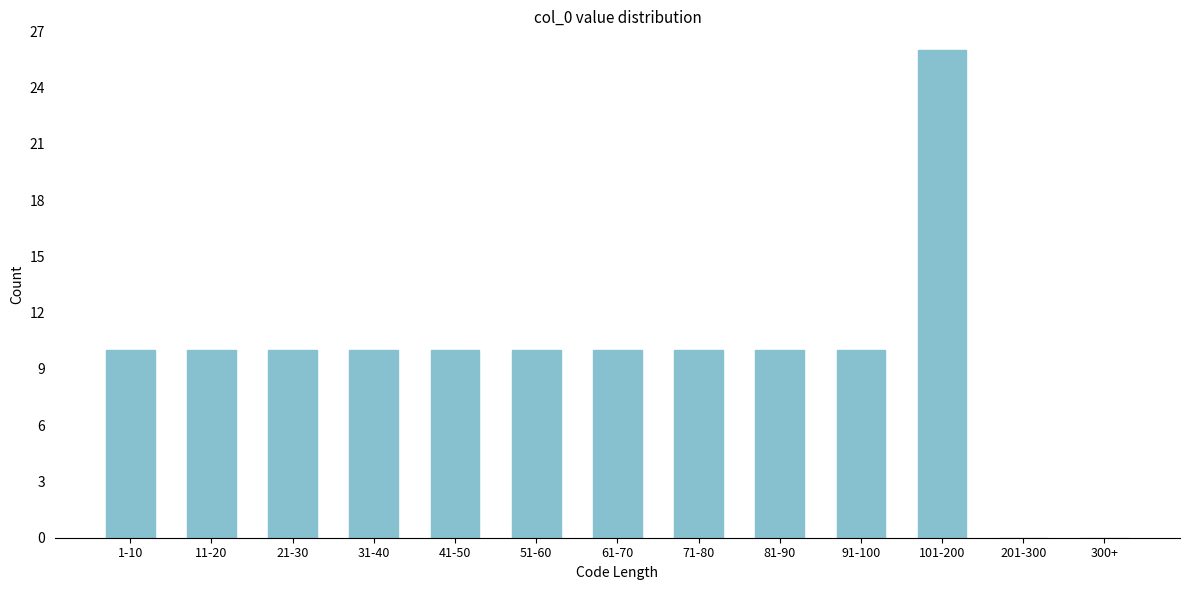

Reading left to right, transcribe all the data shown in this chart.

1-10=10	11-20=10	21-30=10	31-40=10	41-50=10	51-60=10	61-70=10	71-80=10	81-90=10	91-100=10	101-200=26	201-300=0	300+=0